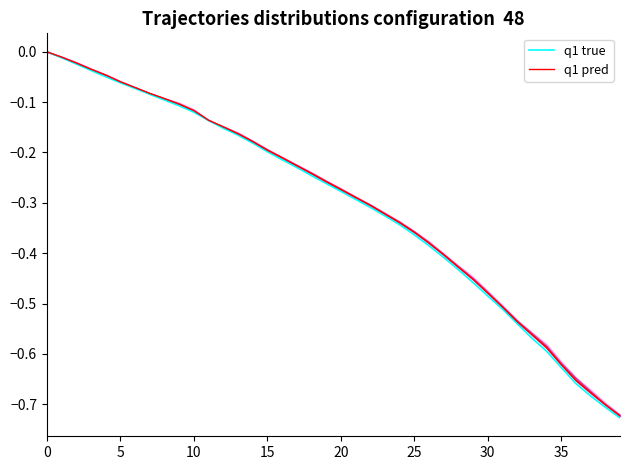

Reading right to left, what are all the values shown in this chart?

q1 true: -0.7	-0.7	-0.7	-0.7	-0.6	-0.6	-0.6	-0.5	-0.5	-0.5	-0.5	-0.4	-0.4	-0.4	-0.4	-0.3	-0.3	-0.3	-0.3	-0.3	-0.3	-0.2	-0.2	-0.2	-0.2	-0.2	-0.2	-0.2	-0.1	-0.1	-0.1	-0.1	-0.1	-0.1	-0.1	-0.0	-0.0	-0.0	-0.0	0.0
q1 pred: -0.7	-0.7	-0.7	-0.7	-0.6	-0.6	-0.6	-0.5	-0.5	-0.5	-0.5	-0.4	-0.4	-0.4	-0.4	-0.3	-0.3	-0.3	-0.3	-0.3	-0.3	-0.2	-0.2	-0.2	-0.2	-0.2	-0.2	-0.1	-0.1	-0.1	-0.1	-0.1	-0.1	-0.1	-0.1	-0.0	-0.0	-0.0	-0.0	-0.0